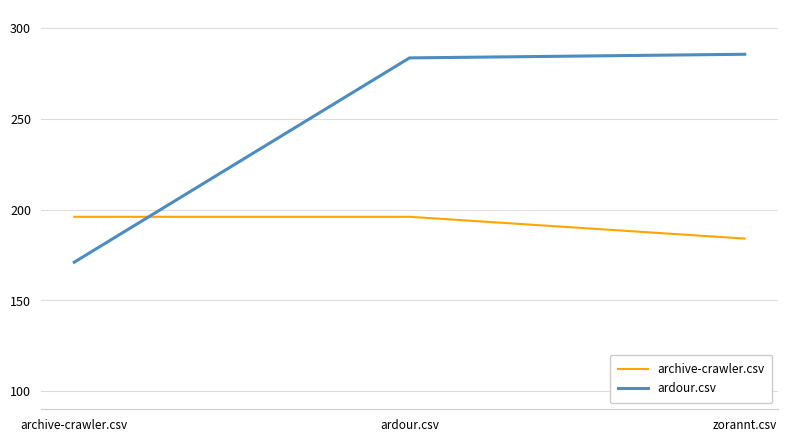

What are all the series names shown in the legend?

archive-crawler.csv, ardour.csv